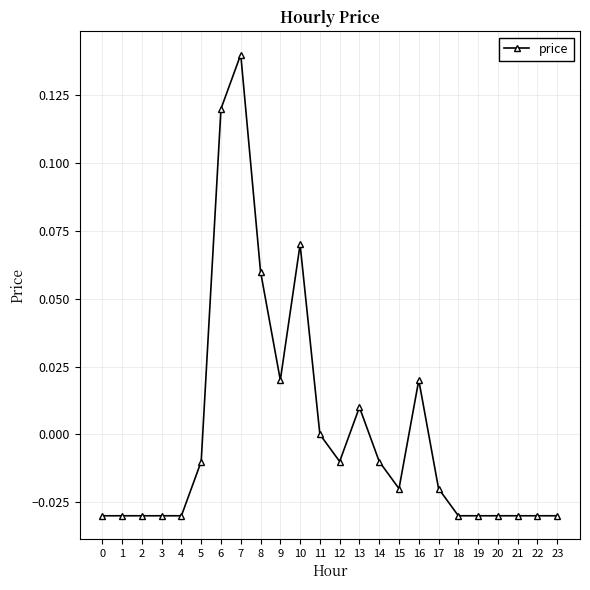

Which label corresponds to the largest value in the chart?

7